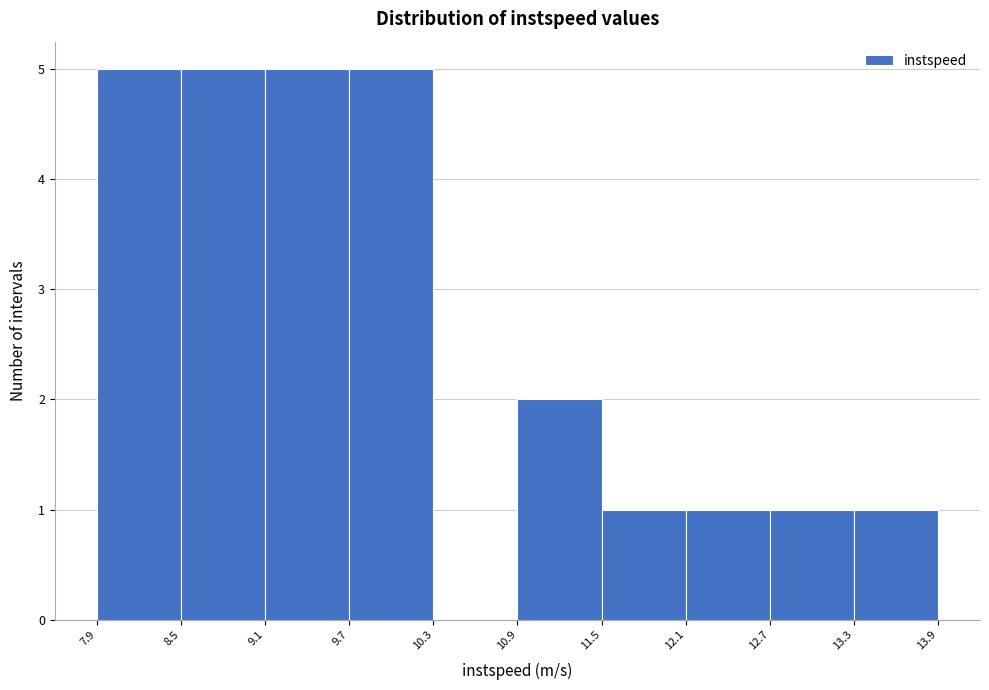

Reading left to right, list every bar in this chart as the range it spans on the x-axis followed by its height. The values are not printed on the chart, so give them approximately, as read against the axis.

7.9 to 8.5: 5
8.5 to 9.1: 5
9.1 to 9.7: 5
9.7 to 10.3: 5
10.3 to 10.9: 0
10.9 to 11.5: 2
11.5 to 12.1: 1
12.1 to 12.7: 1
12.7 to 13.3: 1
13.3 to 13.9: 1